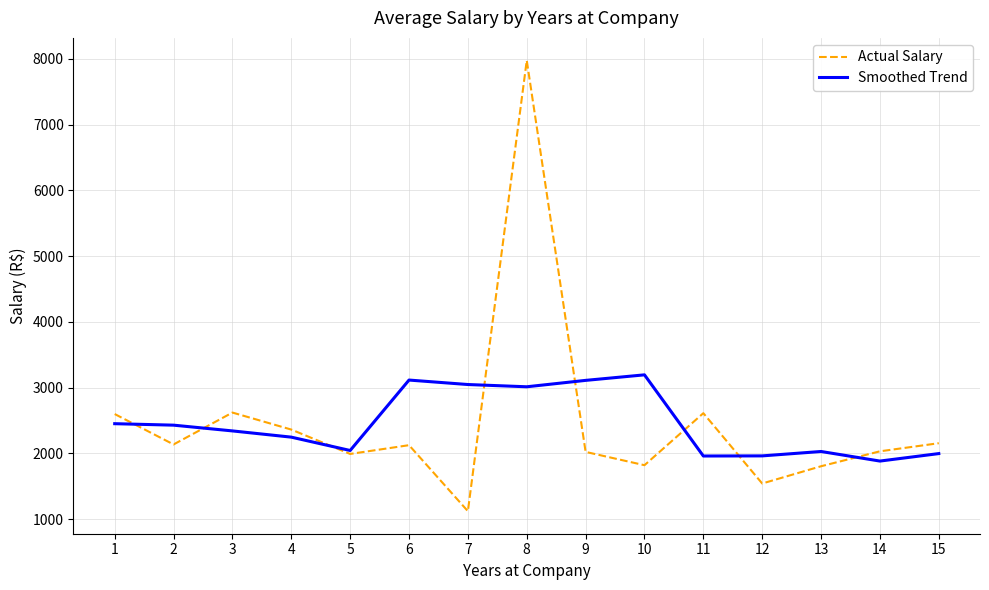

What is the minimum value shown in the chart?

1119.0